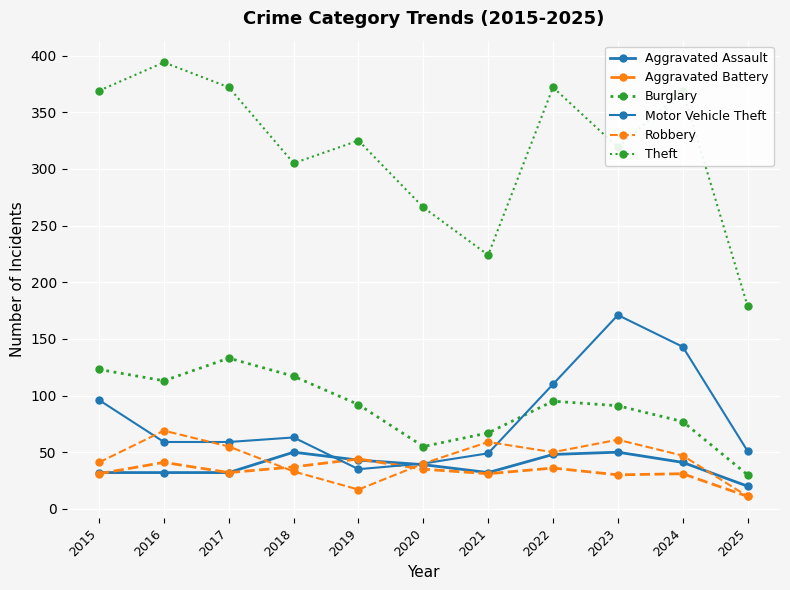

How many lines are shown in the chart?

6